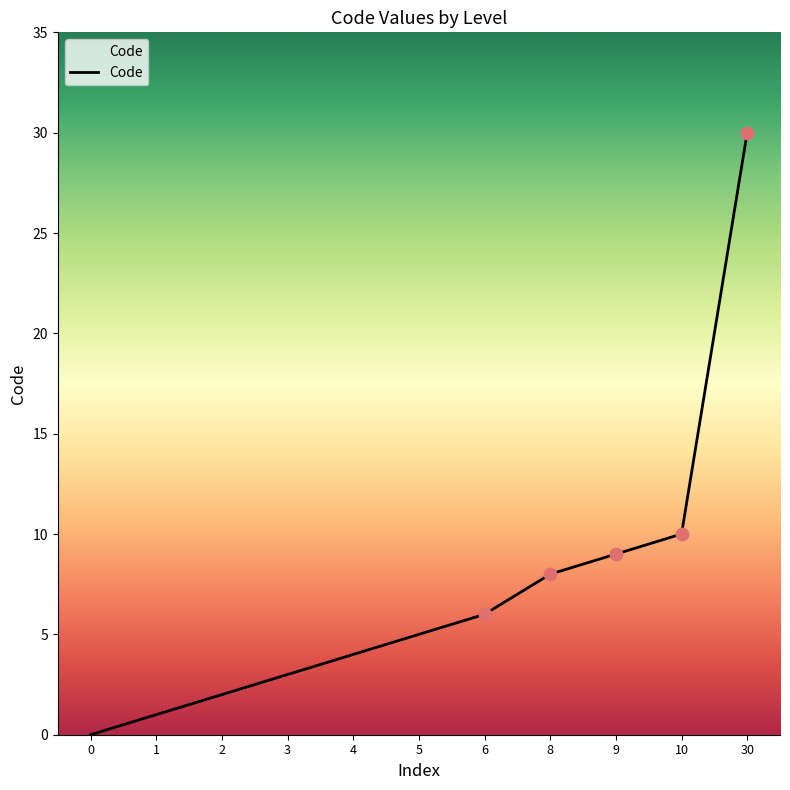

What is the change in value from 0 to 3?

+3